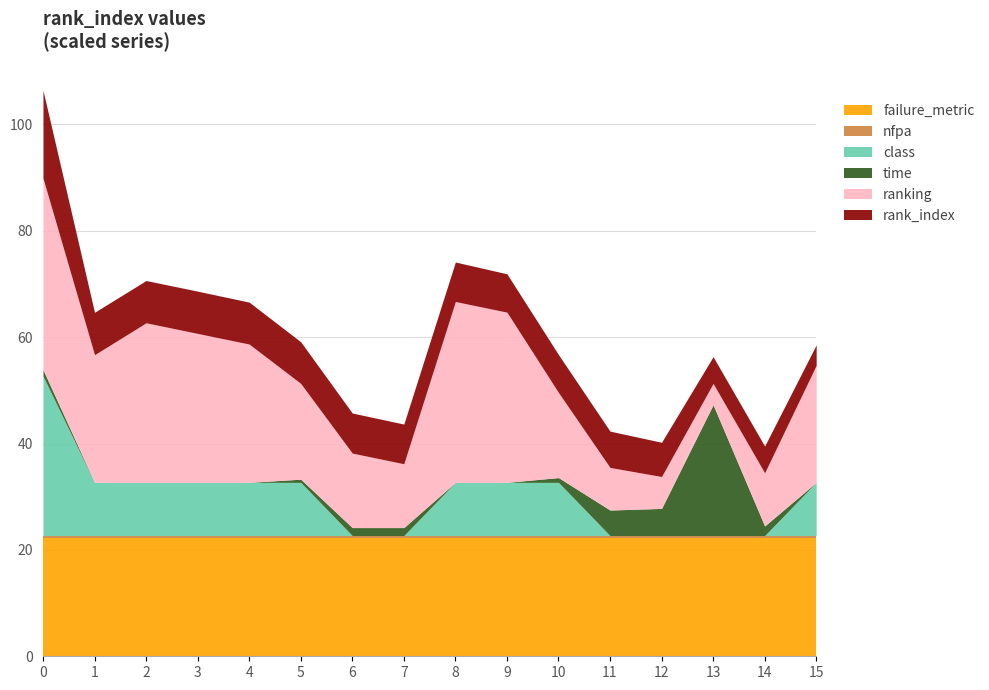

What is the lowest value of the failure_metric series?

22.2